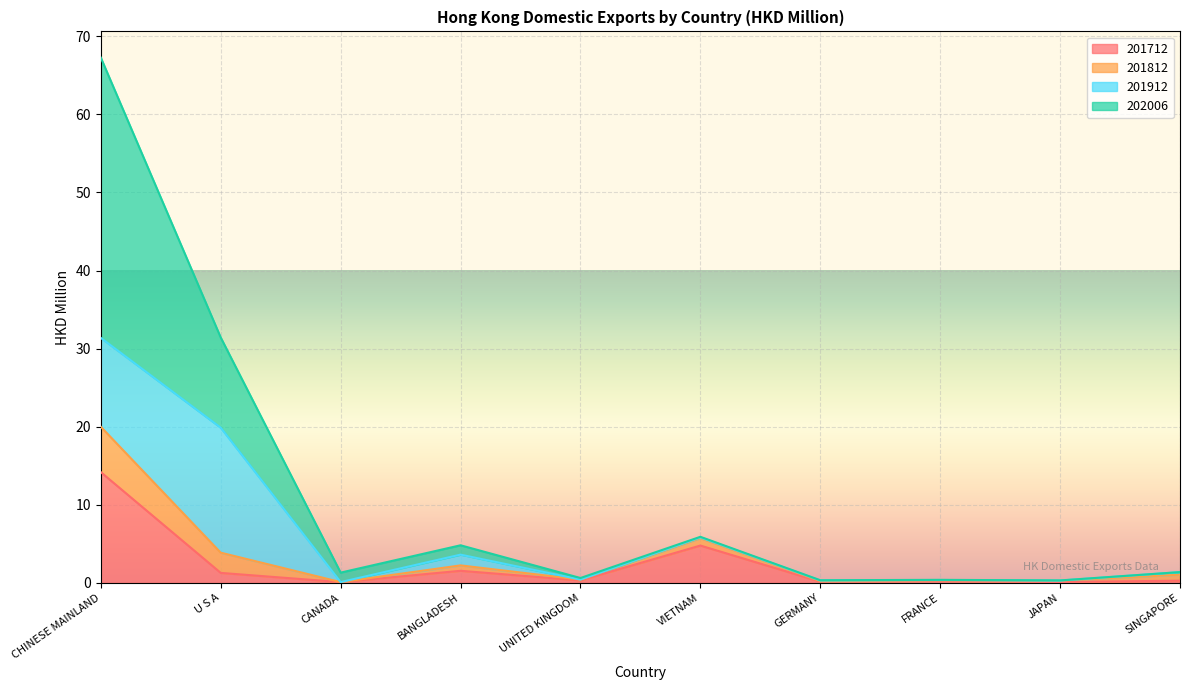

In 201712, how many points are lower than both neighbors (excluding endpoints)?

4